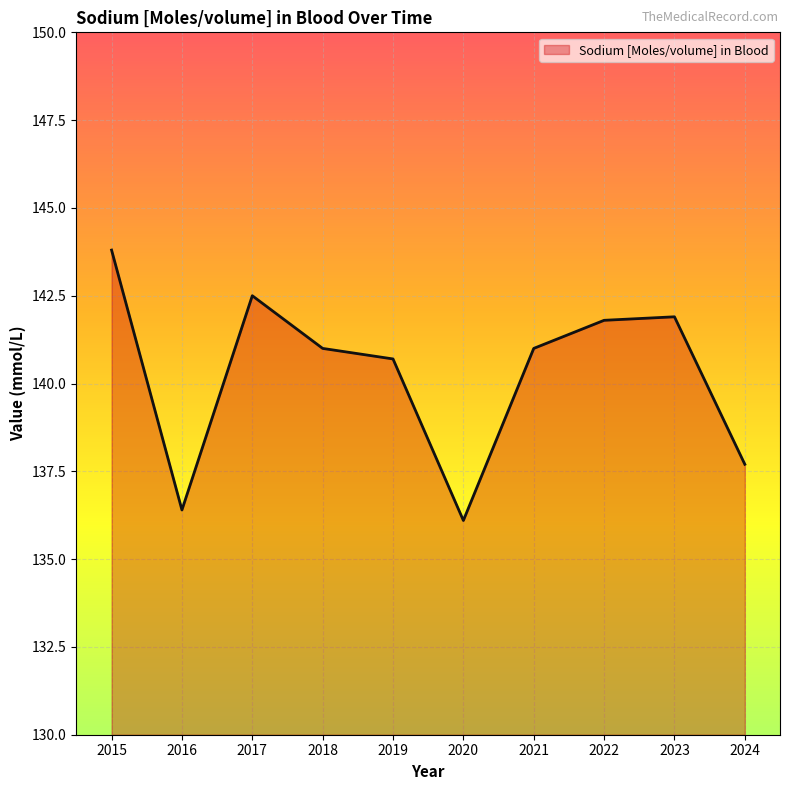

True or false: the data shows 185.9 at 2023.

False